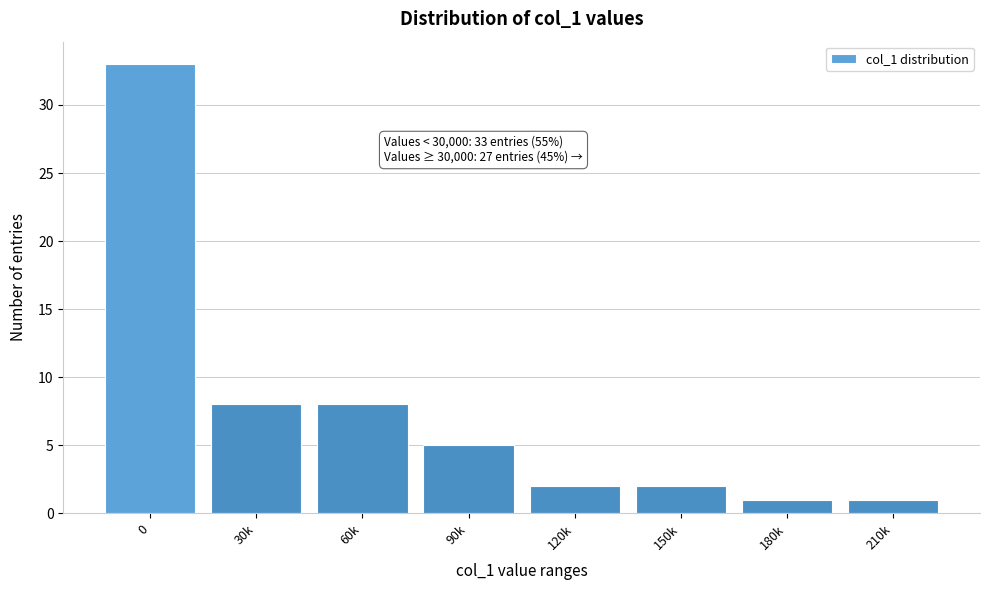

Reading left to right, transcribe all the data shown in this chart.

33	8	8	5	2	2	1	1